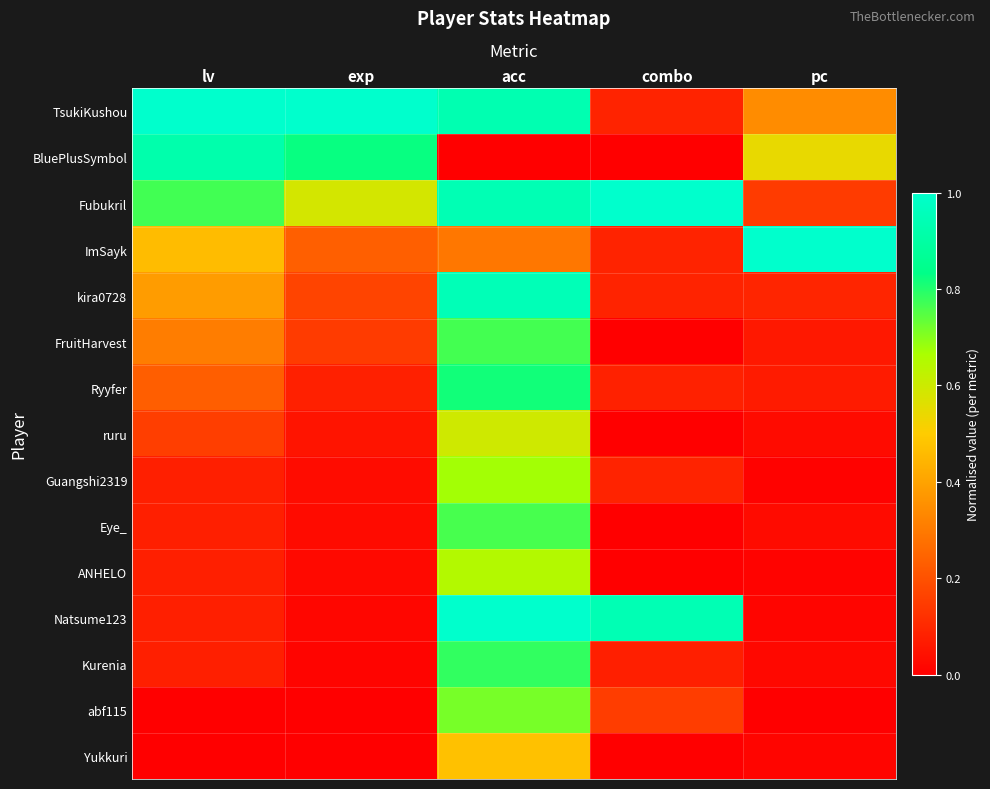

Reading right to left, transcribe all the data shown in this chart.

TsukiKushou: pc=0.3	combo=0.1	acc=0.9	exp=1.0	lv=1.0
BluePlusSymbol: pc=0.5	combo=0.0	acc=0.0	exp=0.8	lv=0.9
Fubukril: pc=0.1	combo=1.0	acc=0.9	exp=0.6	lv=0.8
ImSayk: pc=1.0	combo=0.1	acc=0.3	exp=0.2	lv=0.5
kira0728: pc=0.1	combo=0.1	acc=0.9	exp=0.2	lv=0.4
FruitHarvest: pc=0.1	combo=0.0	acc=0.8	exp=0.1	lv=0.3
Ryyfer: pc=0.1	combo=0.1	acc=0.8	exp=0.1	lv=0.2
ruru: pc=0.0	combo=0.0	acc=0.6	exp=0.1	lv=0.2
Guangshi2319: pc=0.0	combo=0.1	acc=0.7	exp=0.0	lv=0.1
Eye_: pc=0.0	combo=0.0	acc=0.8	exp=0.0	lv=0.1
ANHELO: pc=0.0	combo=0.0	acc=0.6	exp=0.0	lv=0.1
Natsume123: pc=0.0	combo=0.9	acc=1.0	exp=0.0	lv=0.1
Kurenia: pc=0.0	combo=0.1	acc=0.8	exp=0.0	lv=0.1
abf115: pc=0.0	combo=0.2	acc=0.7	exp=0.0	lv=0.0
Yukkuri: pc=0.0	combo=0.0	acc=0.5	exp=0.0	lv=0.0